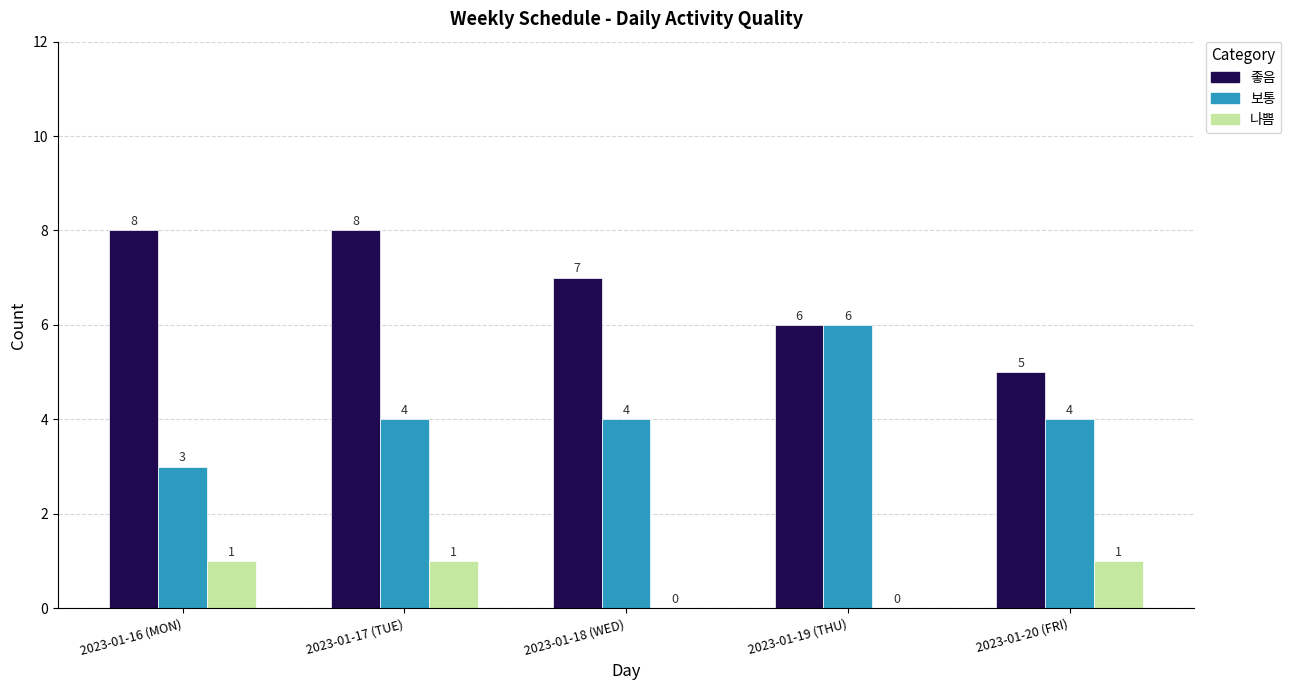

Which series changed the most between 2023-01-19 (THU) and 2023-01-20 (FRI)?

보통